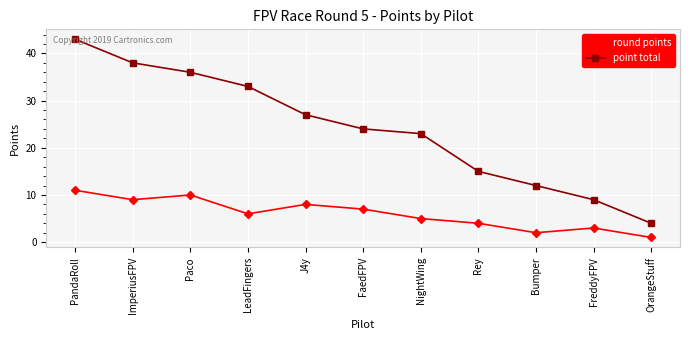

Count the number of categories in the chart.

11